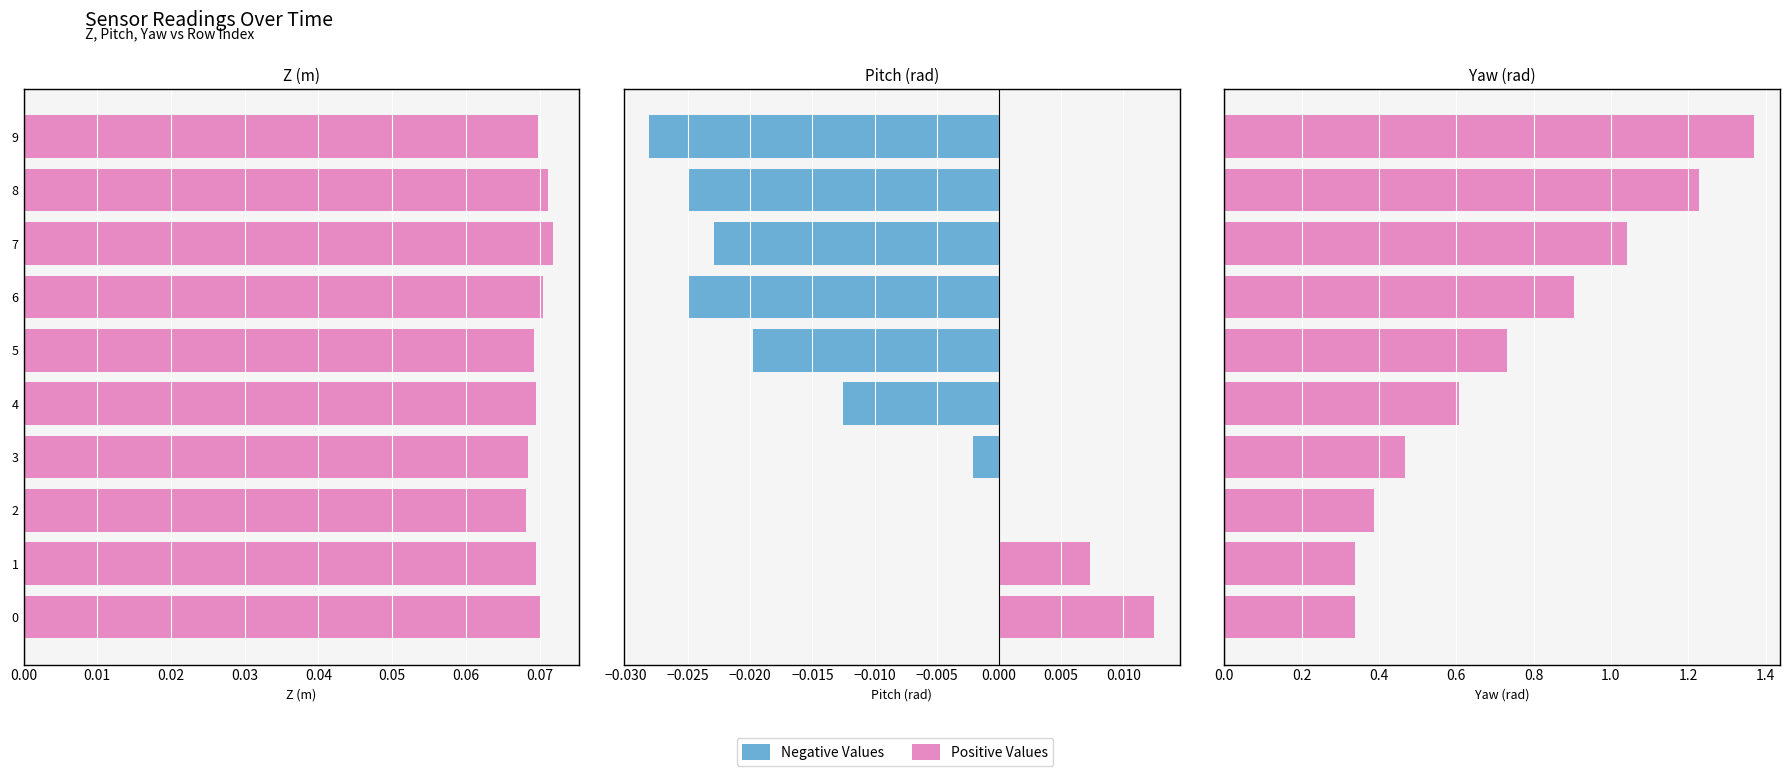

How many categories are shown in the chart?

10